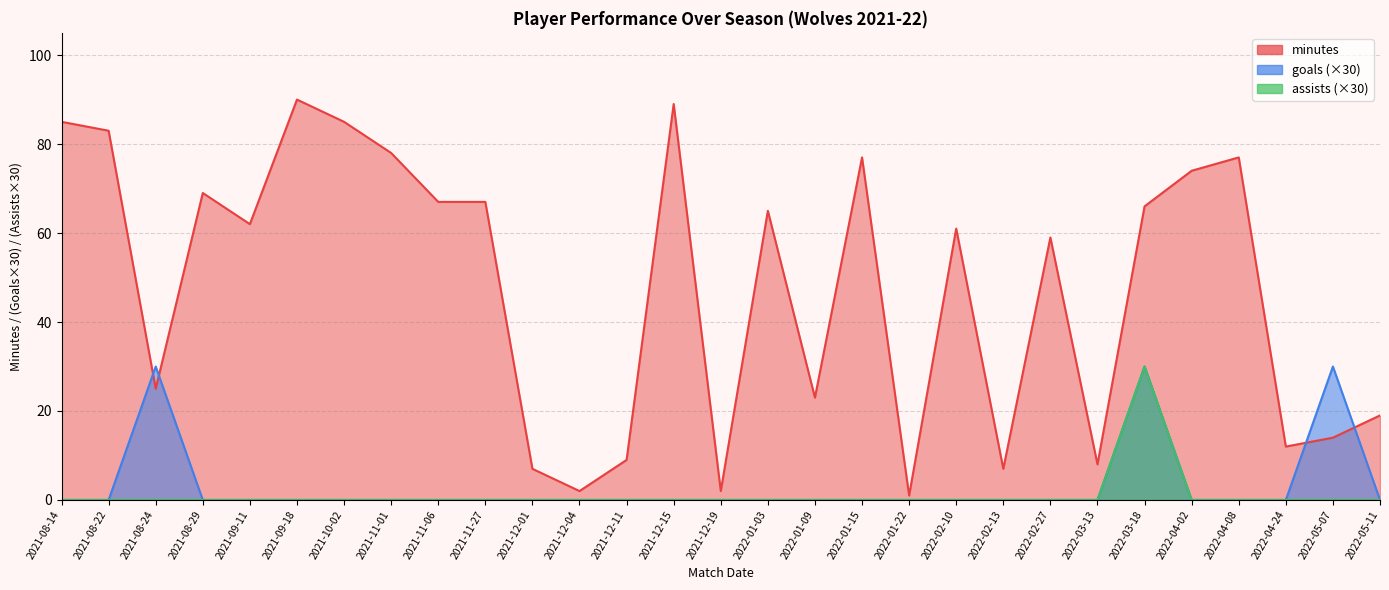

True or false: goals and minutes intersect in this chart.

False